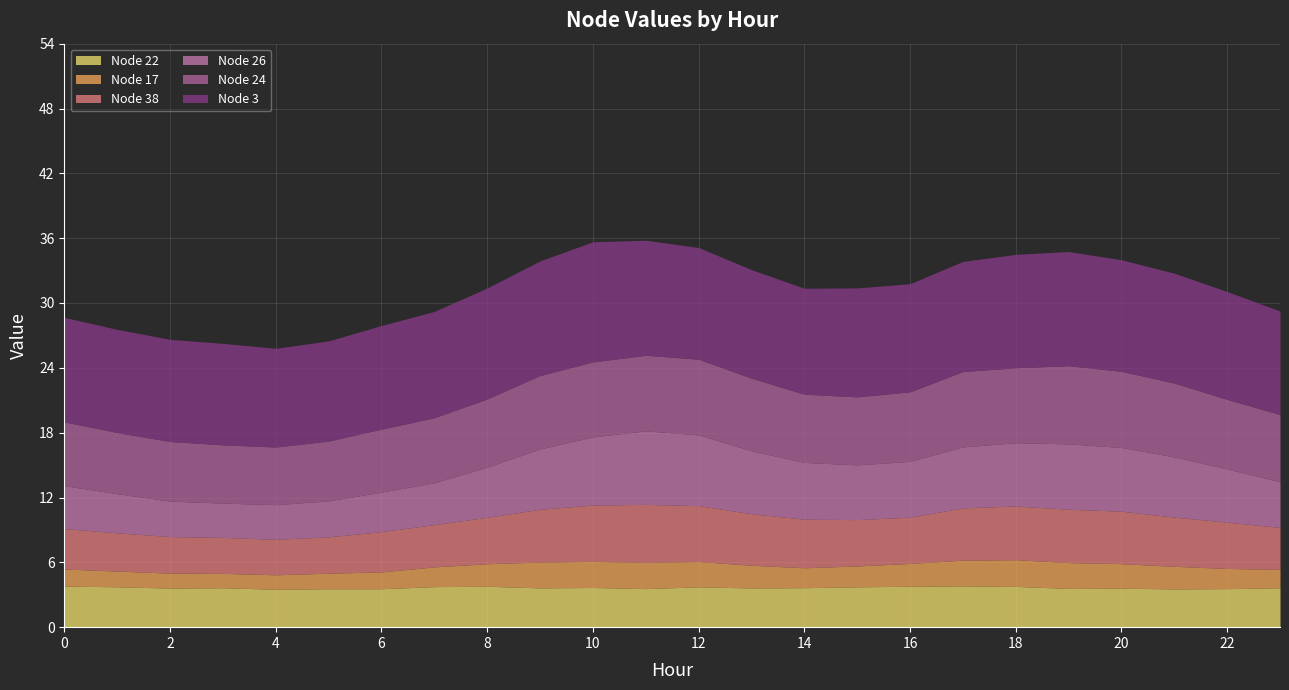

At which category does Node 3 reach its first local valley?

4